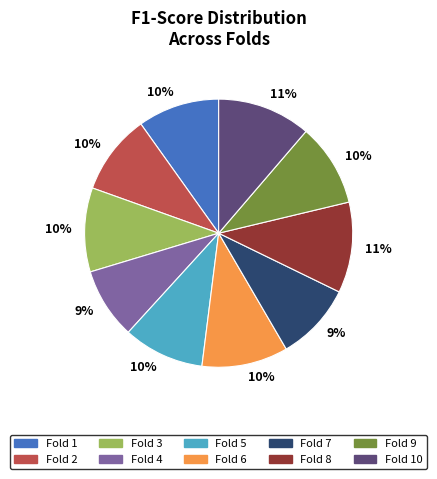

To the nearest percent, what is the average slice percentage?

10%